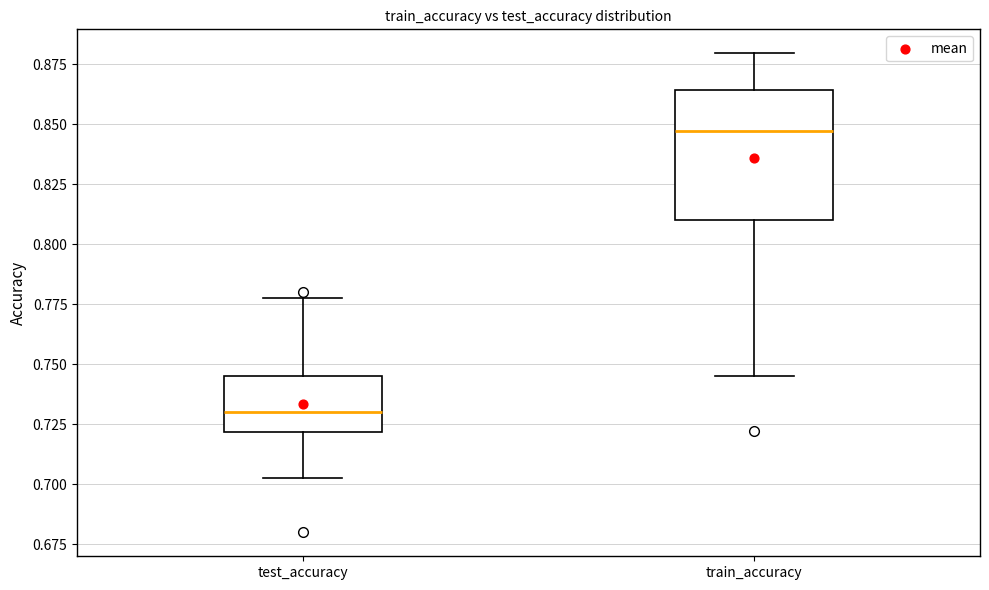

Comparing the boxes themselves (not the whiskers), which one is the tallest?

train_accuracy